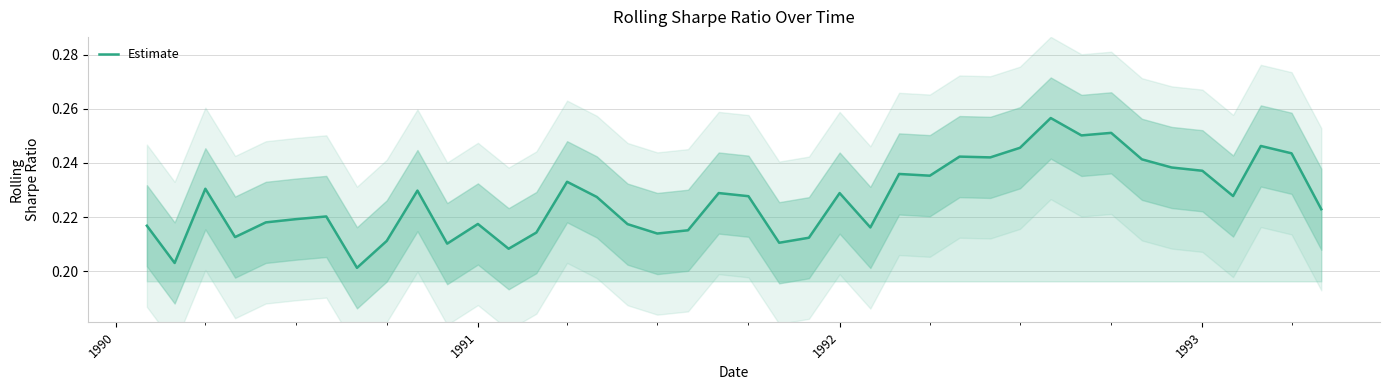

How many distinct data groups are displayed?

1